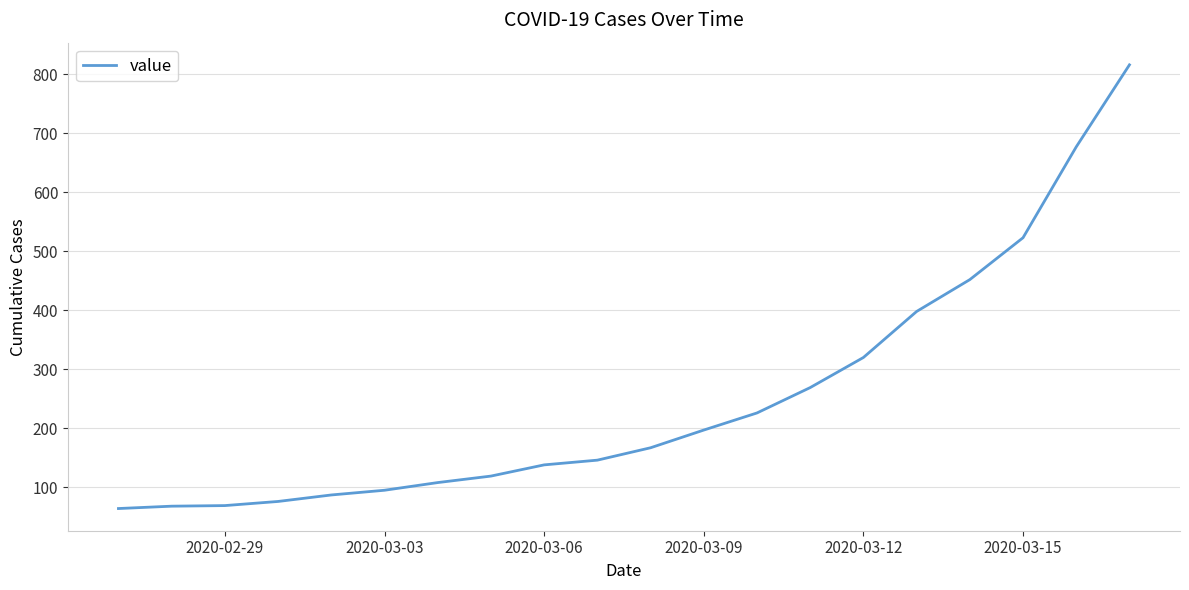

Does the chart display data point markers on the line(s)?

No